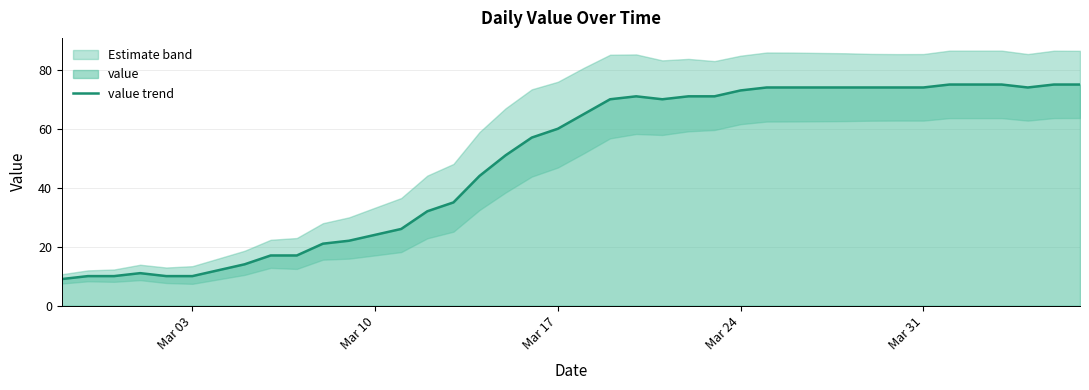

What is the highest value of the value trend series?

75